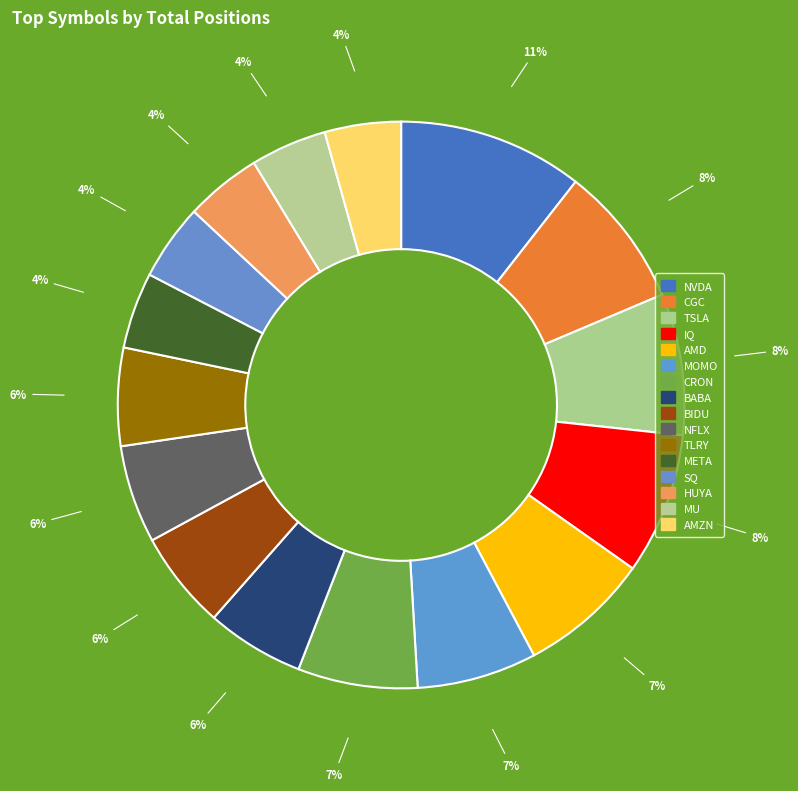

To the nearest percent, what percentage of the pie is AMZN?

4%